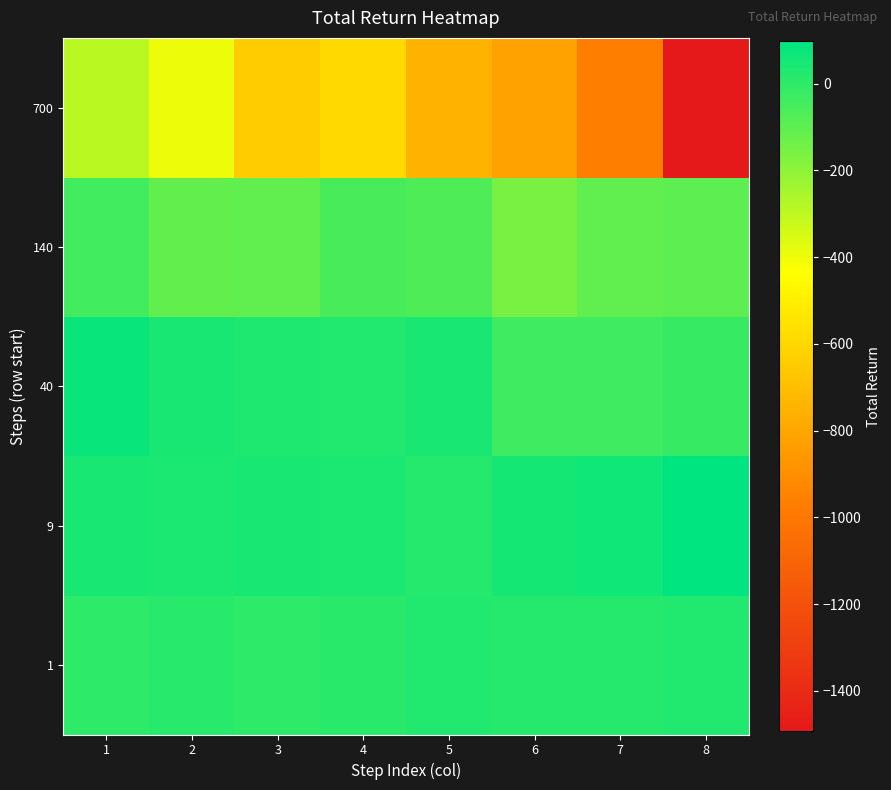

How many categories are shown in the chart?

8